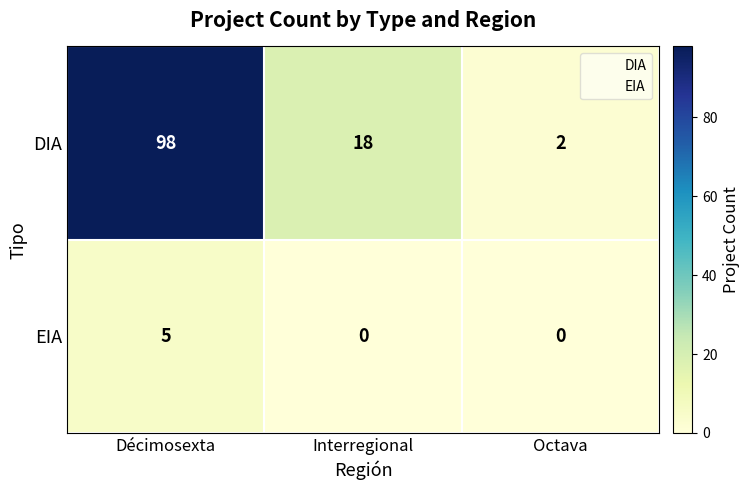

Reading left to right, transcribe all the data shown in this chart.

DIA: 98	18	2
EIA: 5	0	0